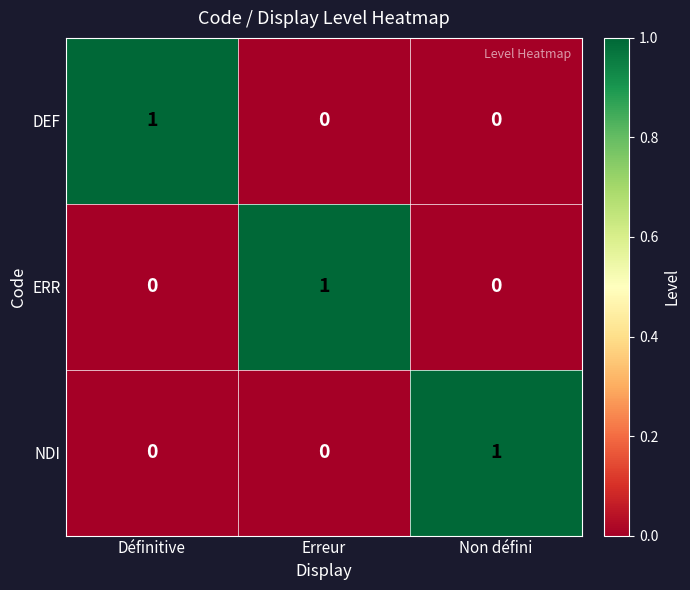

How many data points does each series have?

3